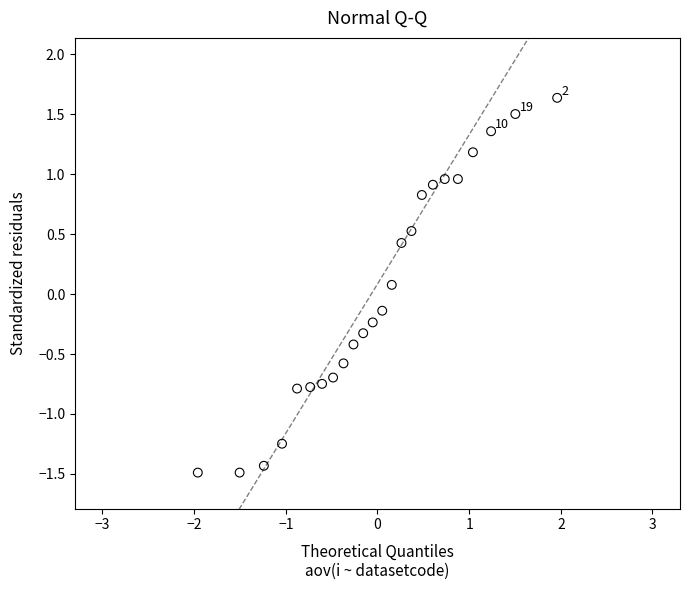

What is the range of X values (max minus min)?

3.9